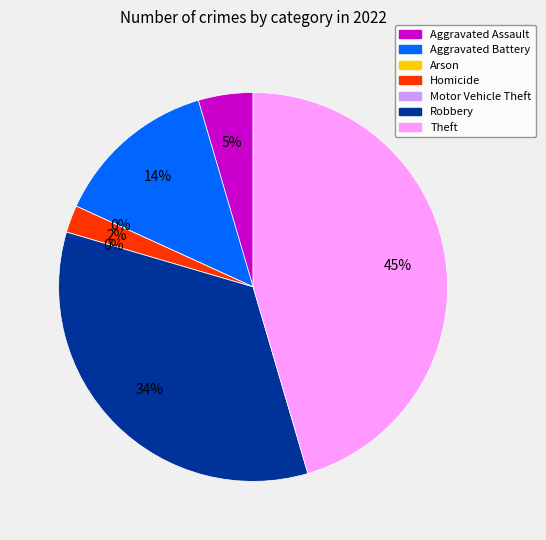

What is the change in value from Arson to Homicide?

+1